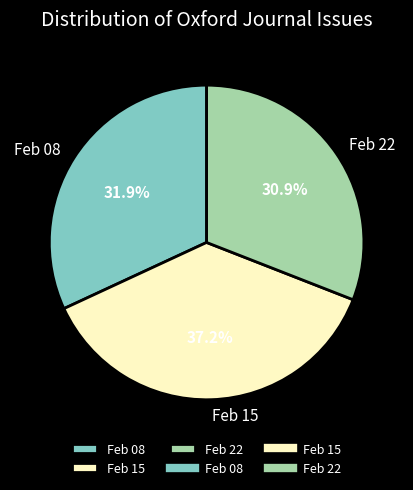

To the nearest percent, what is the difference between the largest and smallest slice percentages?

6%